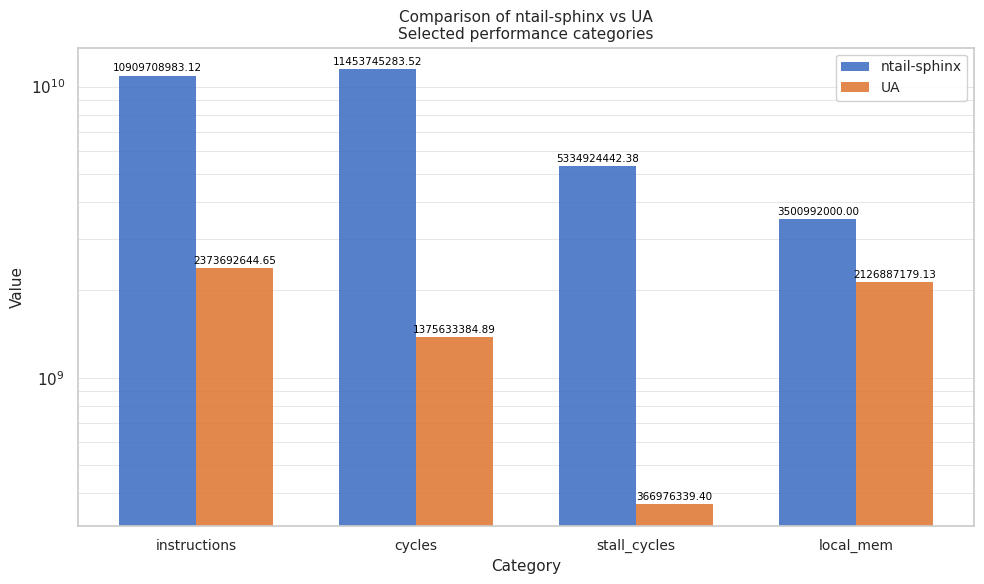

Which series has the widest spread of values?

ntail-sphinx